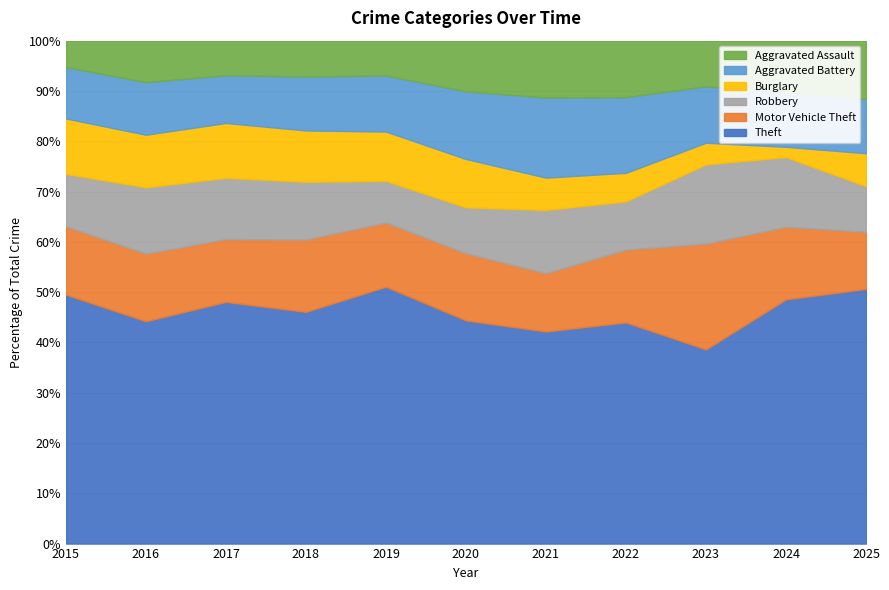

What is the difference between the maximum and minimum values in the Robbery series?

113